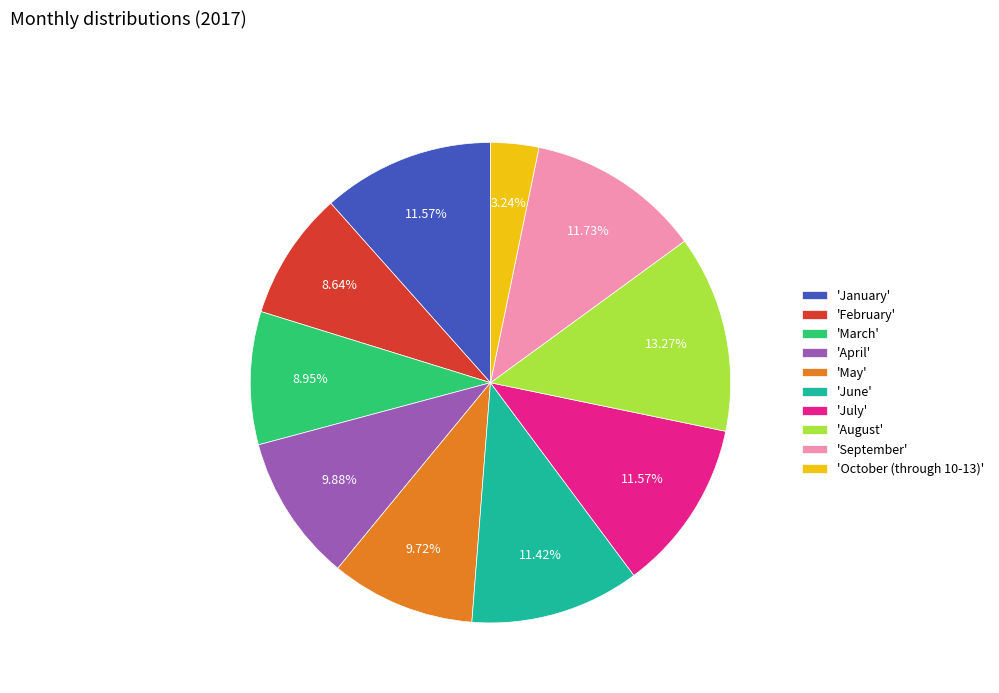

Is 'February' the majority of the pie?

No